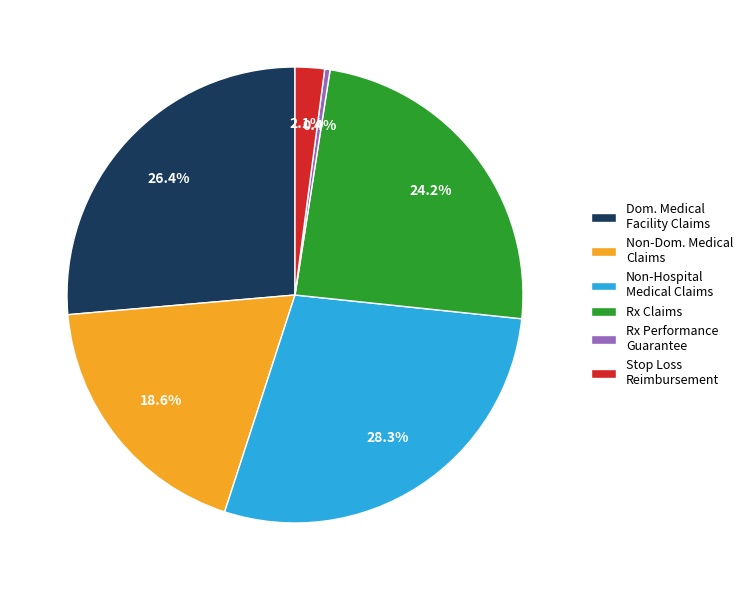

Rank the categories by value from highest to lowest.

Non-Hospital Medical Claims, Dom. Medical Facility Claims, Rx Claims, Non-Dom. Medical Claims, Stop Loss Reimbursement, Rx Performance Guarantee